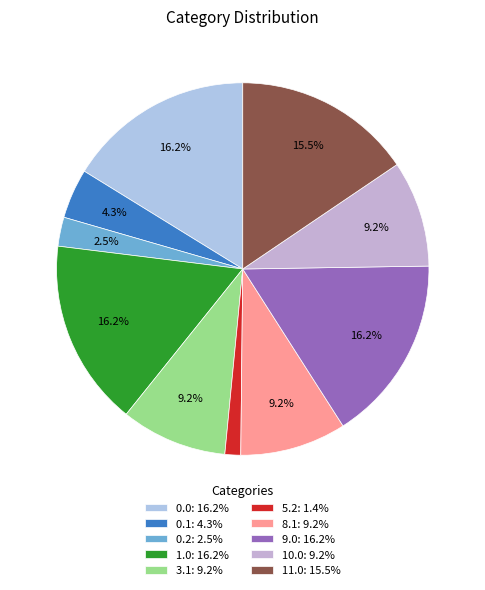

How many slices are in this pie chart?

10